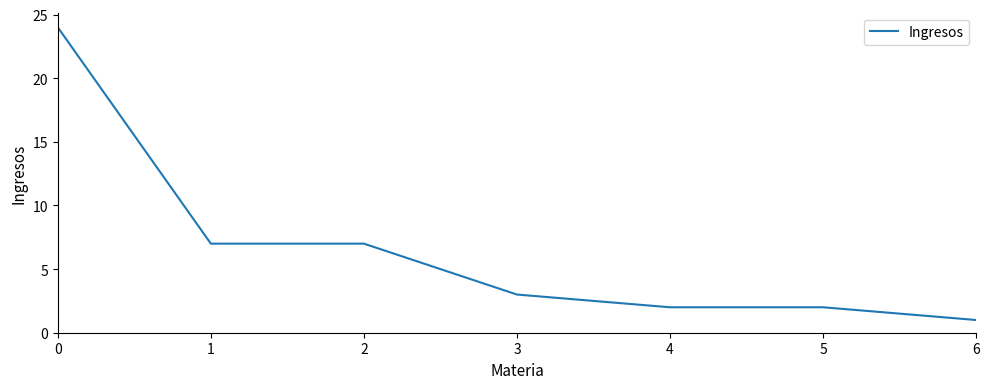

Does the chart display data point markers on the line(s)?

No